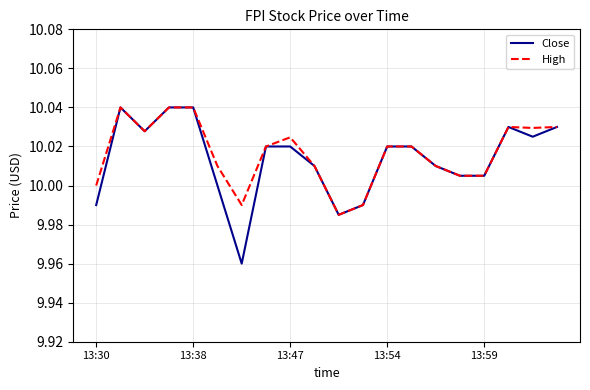

Which series has the largest range (max minus min)?

Close